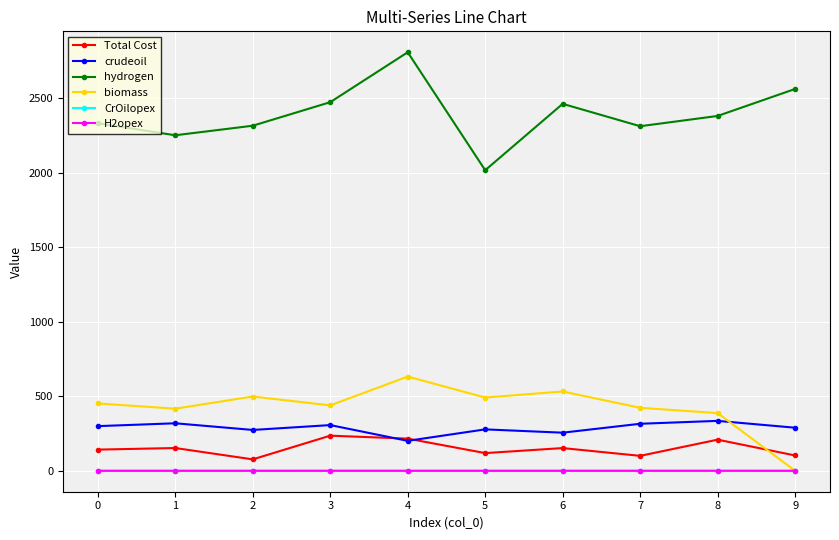

The value of Total Cost at 4 is 315.6. True or false?

False